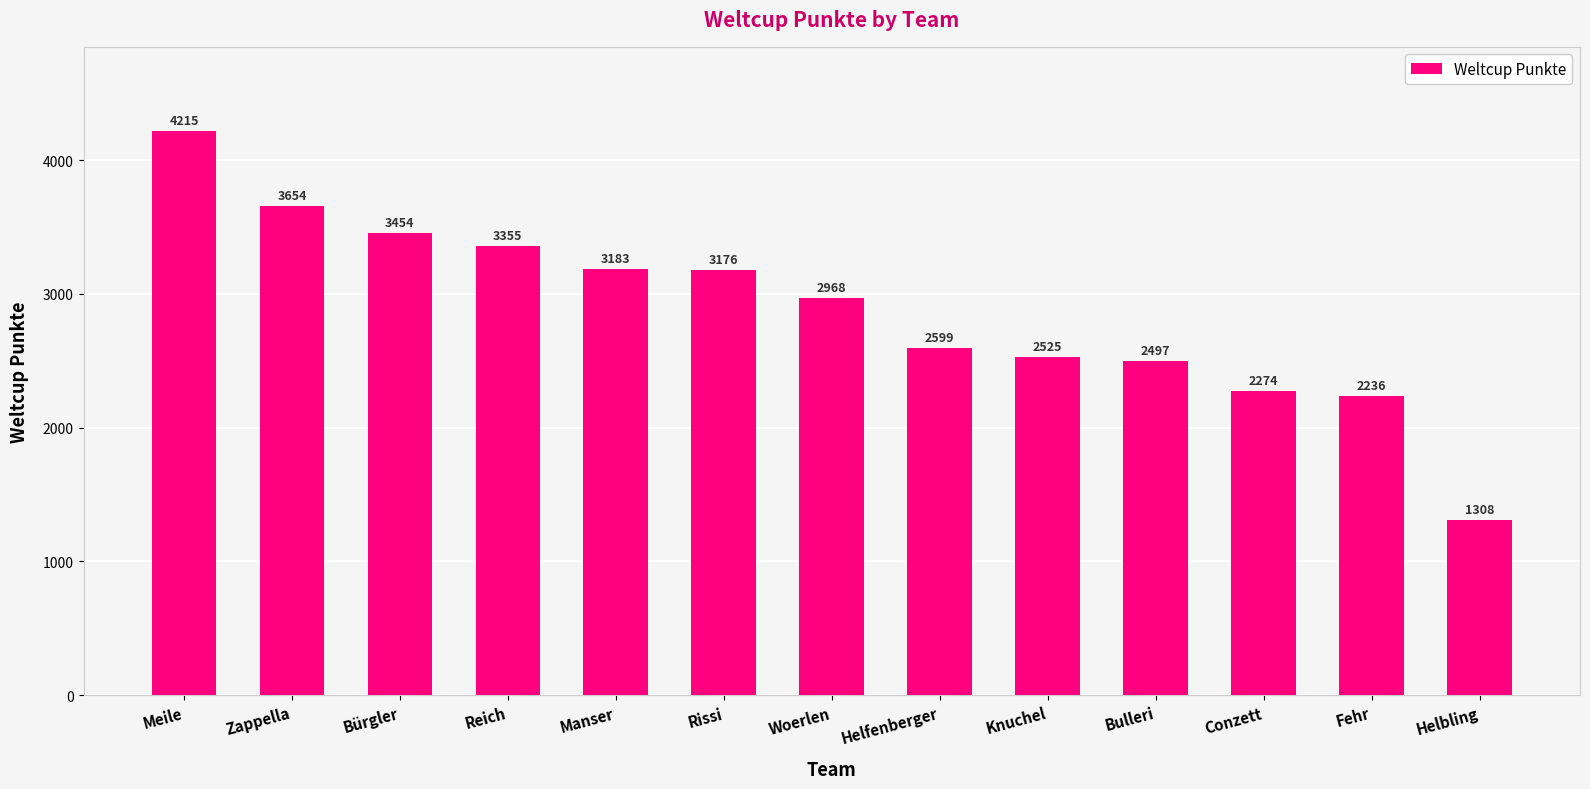

What is the approximate value at Fehr?

2236